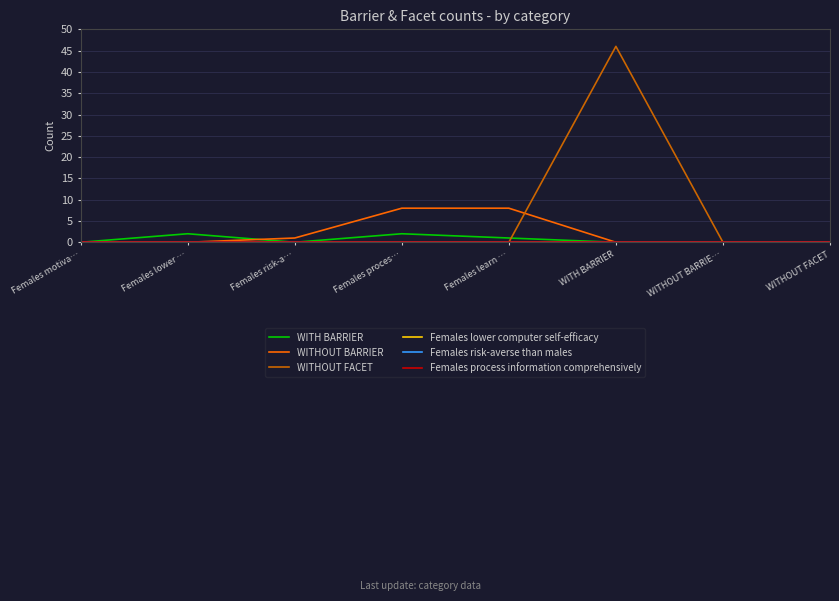

Which series has the largest total across all categories?

WITHOUT FACET